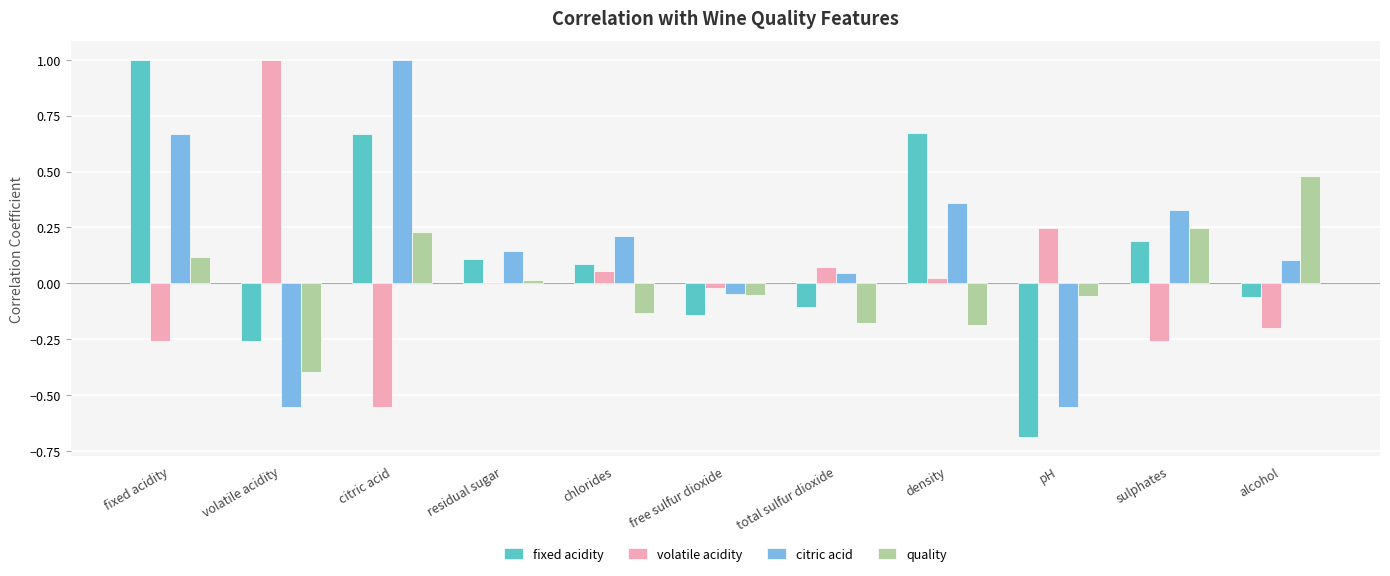

Which category has the highest value in the quality series?

alcohol